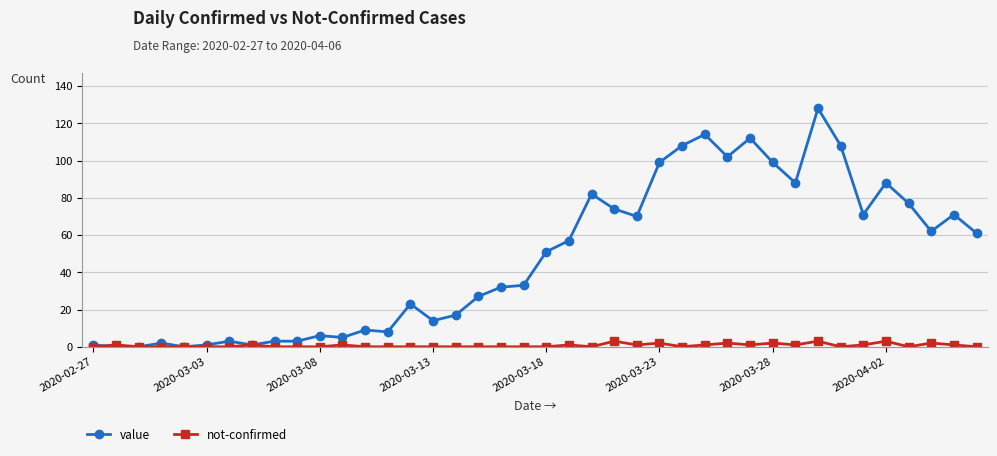

What are all the series names shown in the legend?

value, not-confirmed